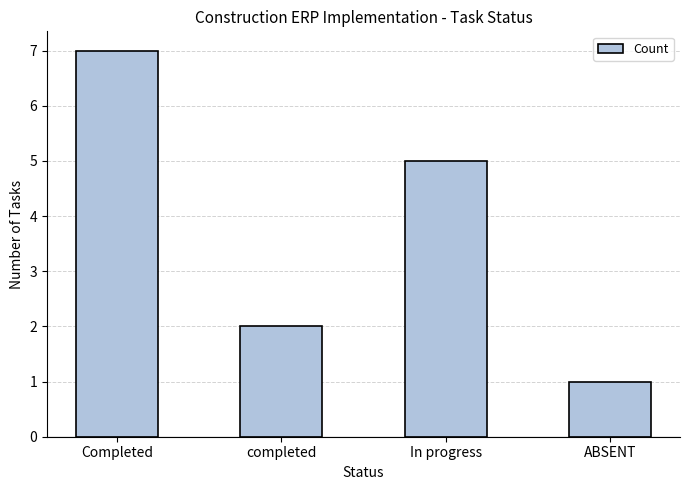

How many data points are less than 5?

2